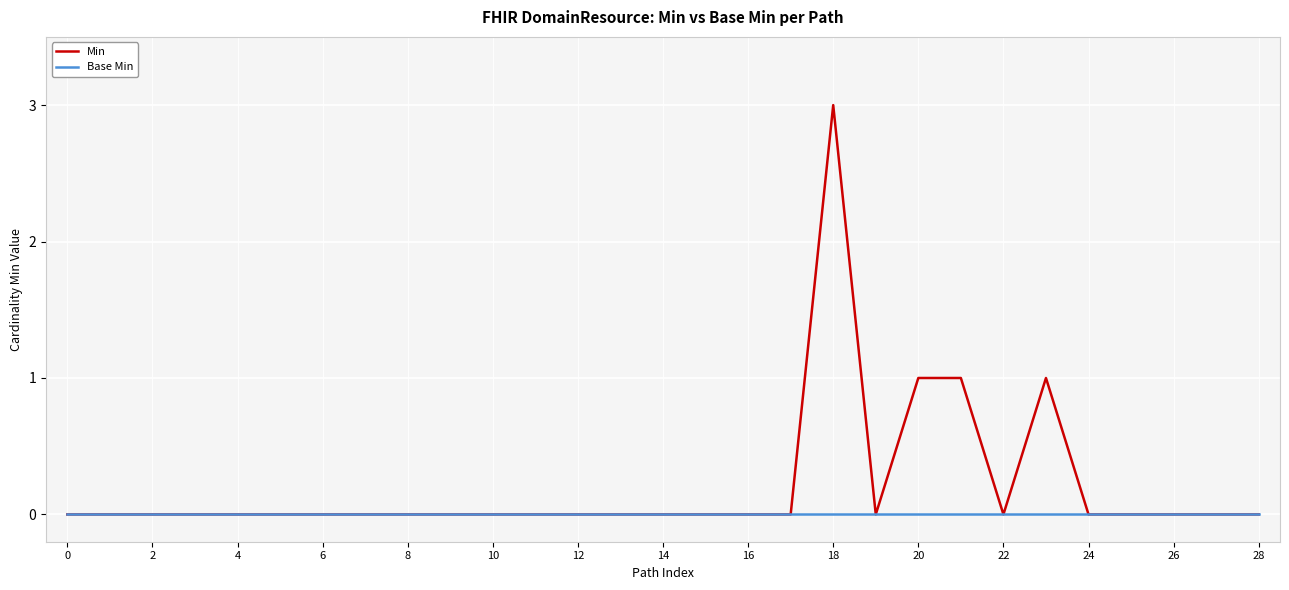

How many series are shown in this chart?

2